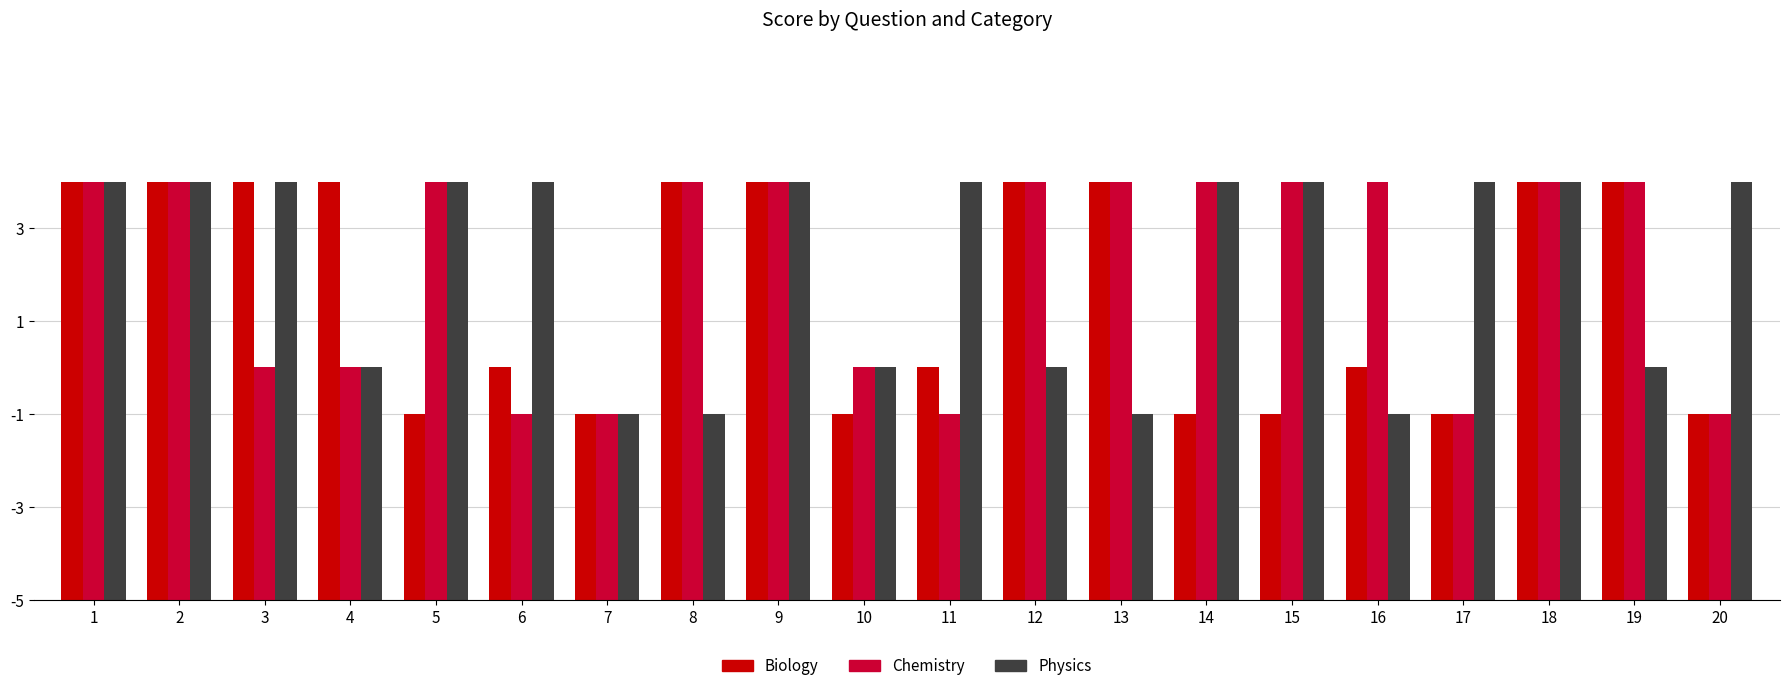

List the series in order of their peak value, lowest first.

Biology, Chemistry, Physics